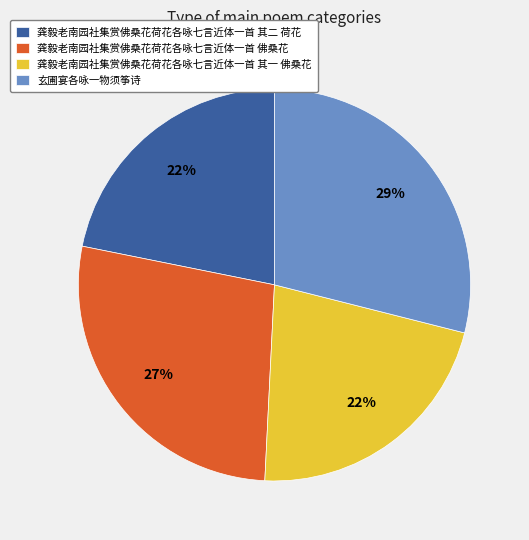

Is the sum of 龚毅老南园社集赏佛桑花荷花各咏七言近体一首 其二 荷花 and 龚毅老南园社集赏佛桑花荷花各咏七言近体一首 其一 佛桑花 greater than half?

No